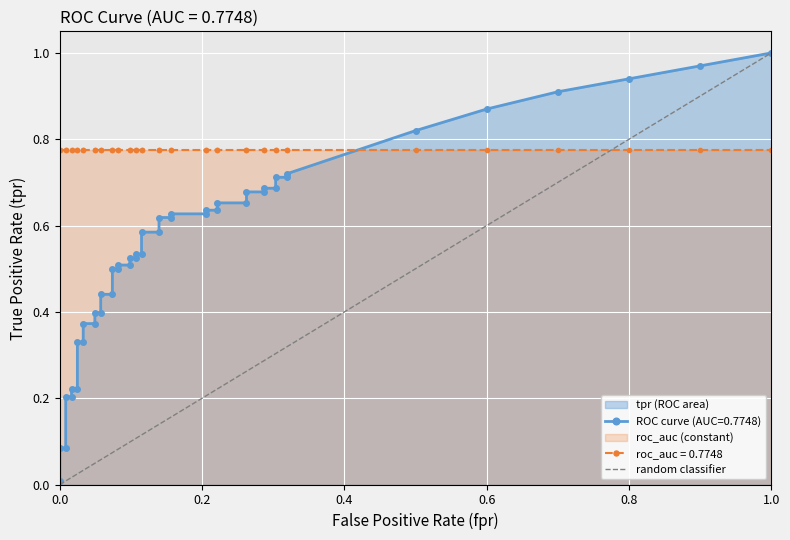

What is the difference between the maximum and minimum values?

1